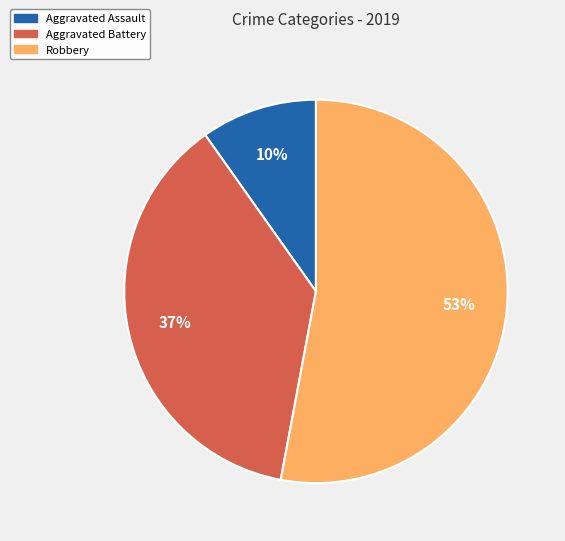

Combined, do Robbery and Aggravated Assault account for over 50%?

Yes